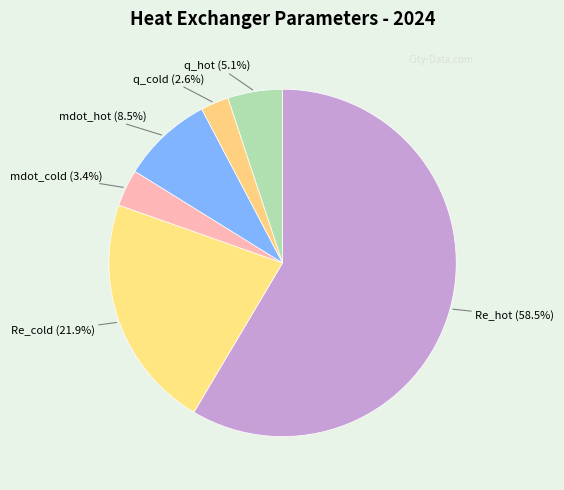

How many slices are in this pie chart?

6